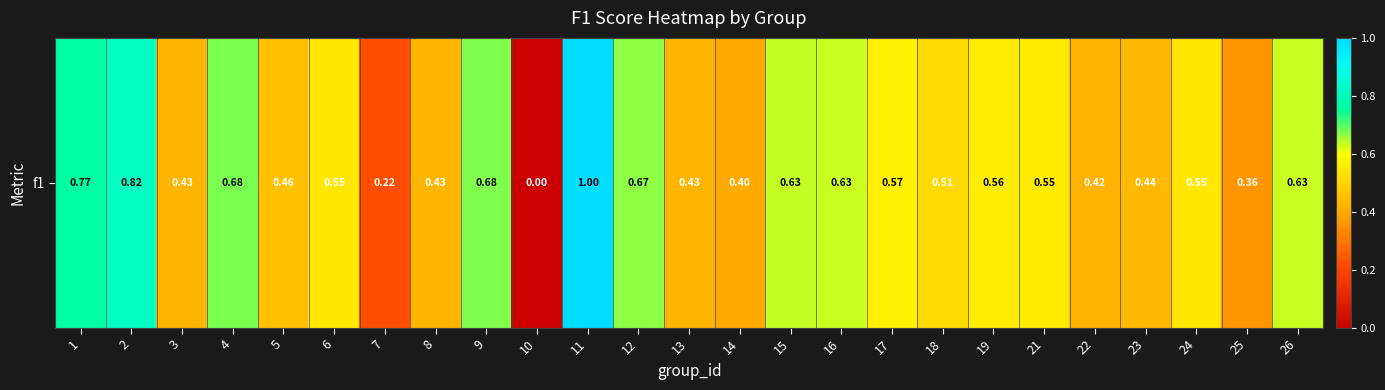

What is the greatest value displayed?

1.0